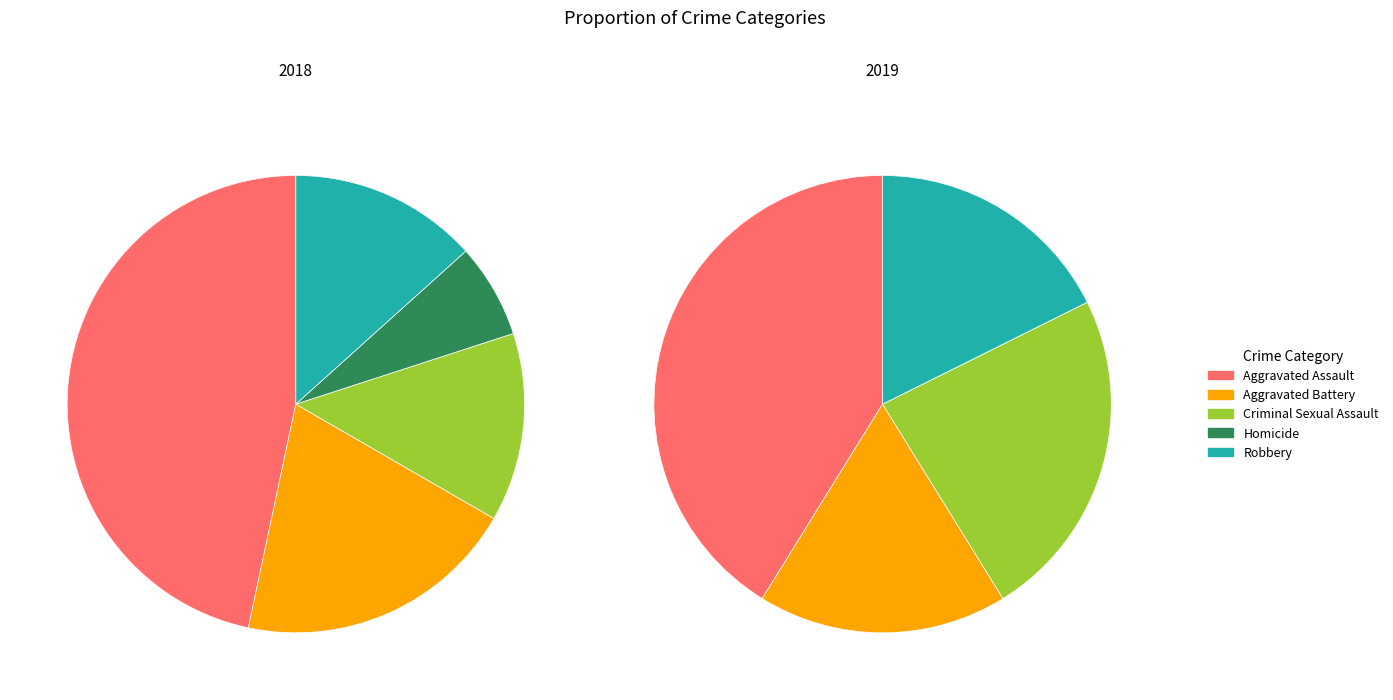

Which category has the biggest portion of the pie?

Aggravated Assault